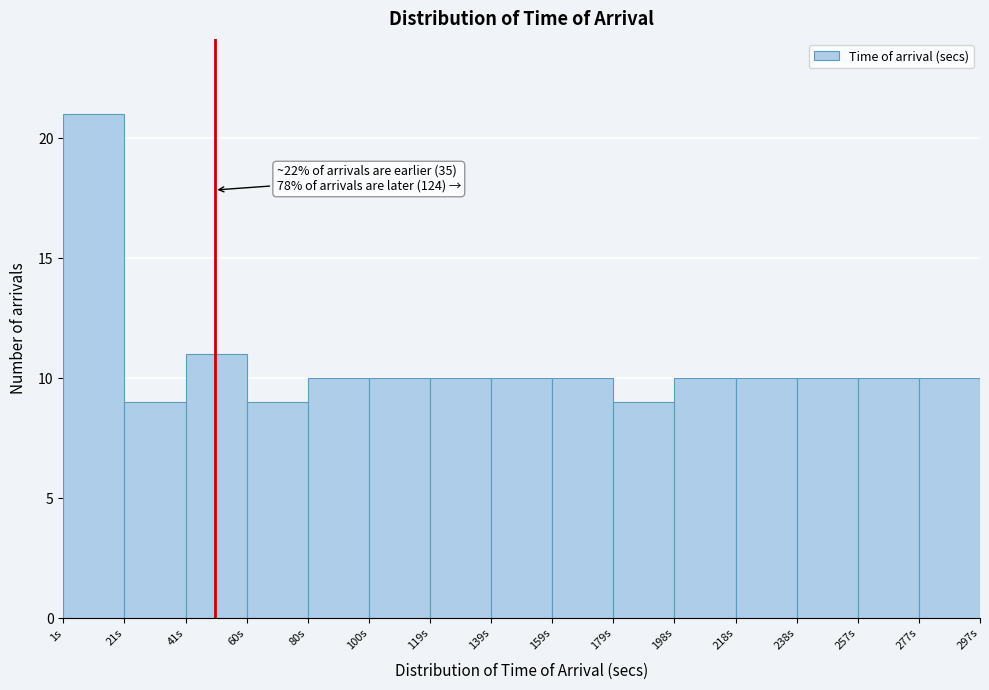

Which range on the x-axis has the tallest bar?

2 to 20